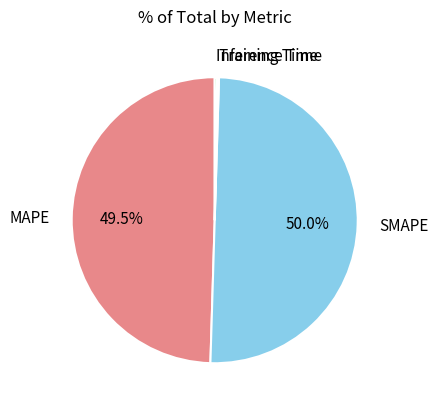

What portion of the pie excludes SMAPE?

50.0%